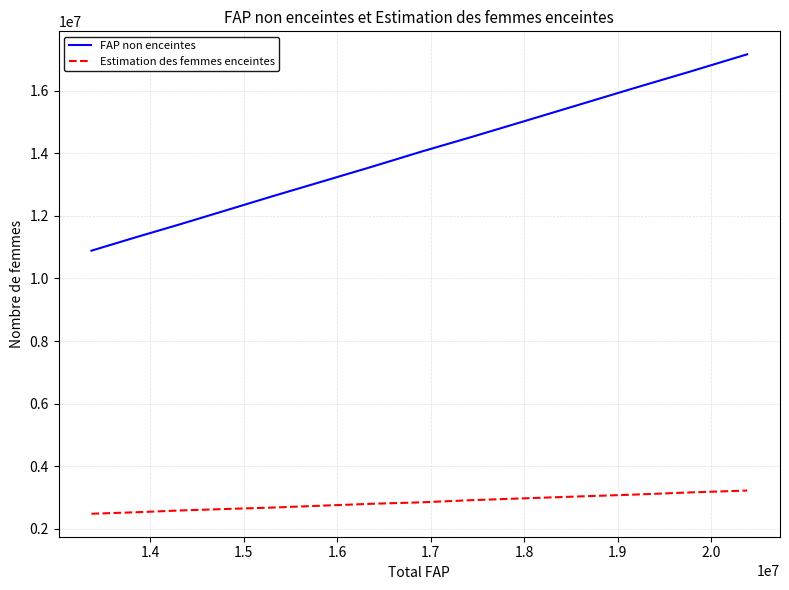

What is the difference between the second highest and second lowest values in the FAP non enceintes series?

5298578.3